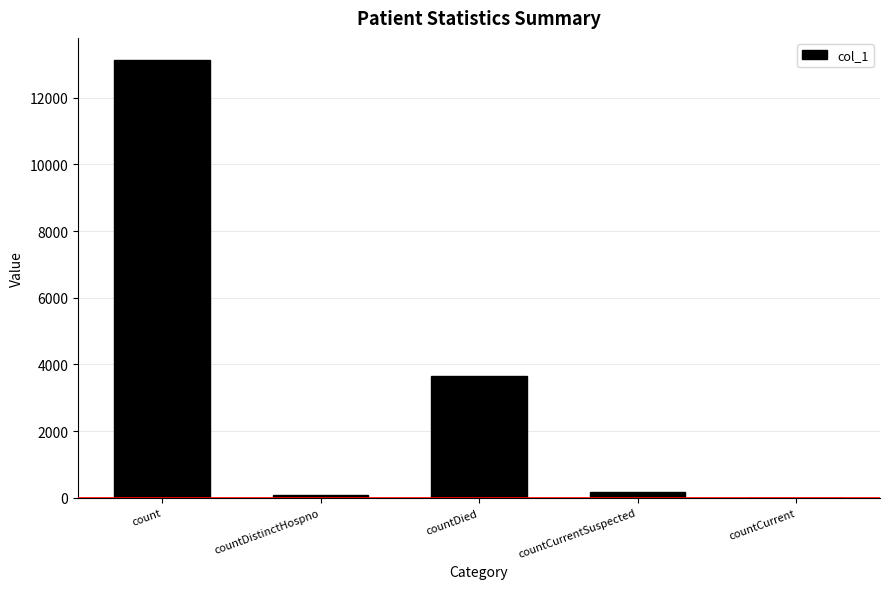

Count the number of data series in this chart.

1